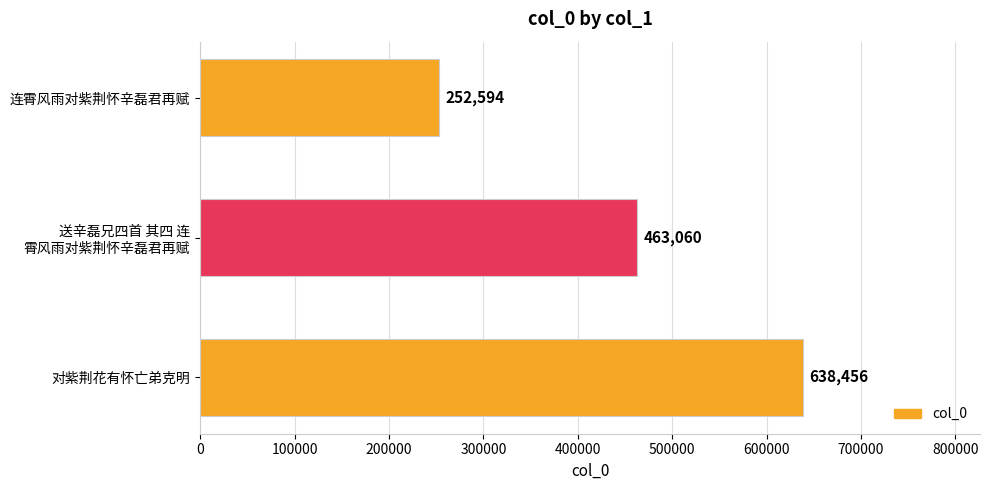

True or false: the data shows 86484 at 连霄风雨对紫荆怀辛磊君再赋.

False